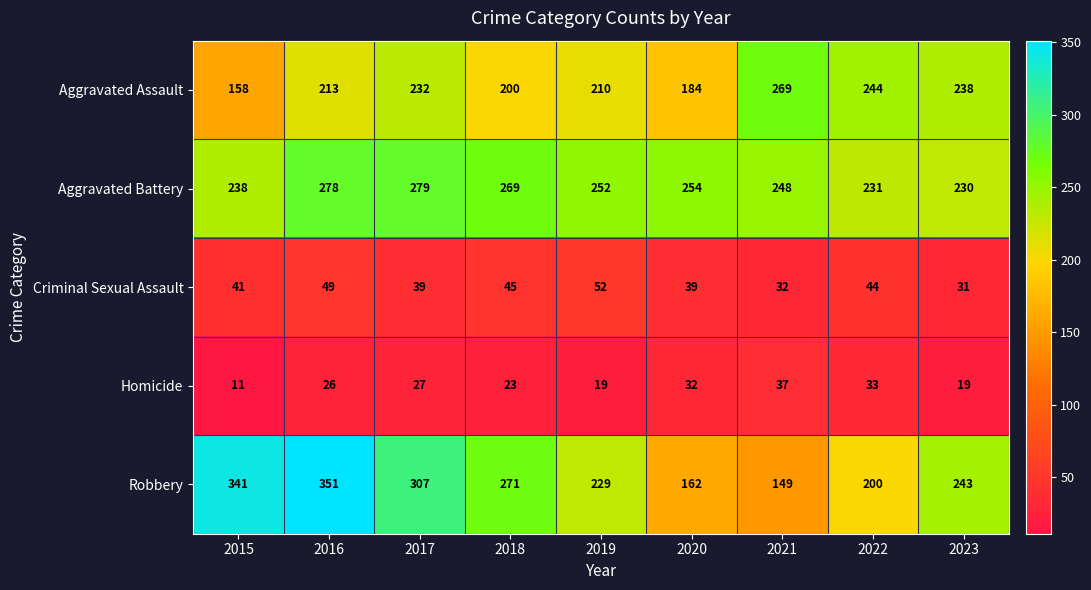

At how many categories does at least one series exceed 87?

9